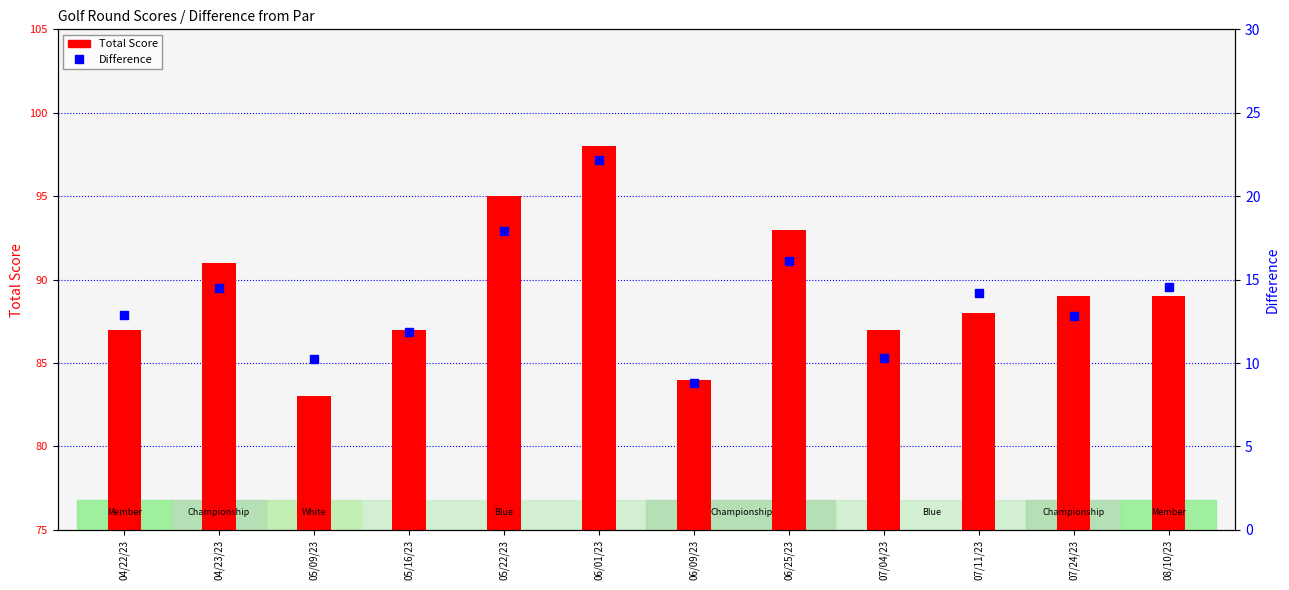

What is the label of the 3rd bar from the right?

07/11/23